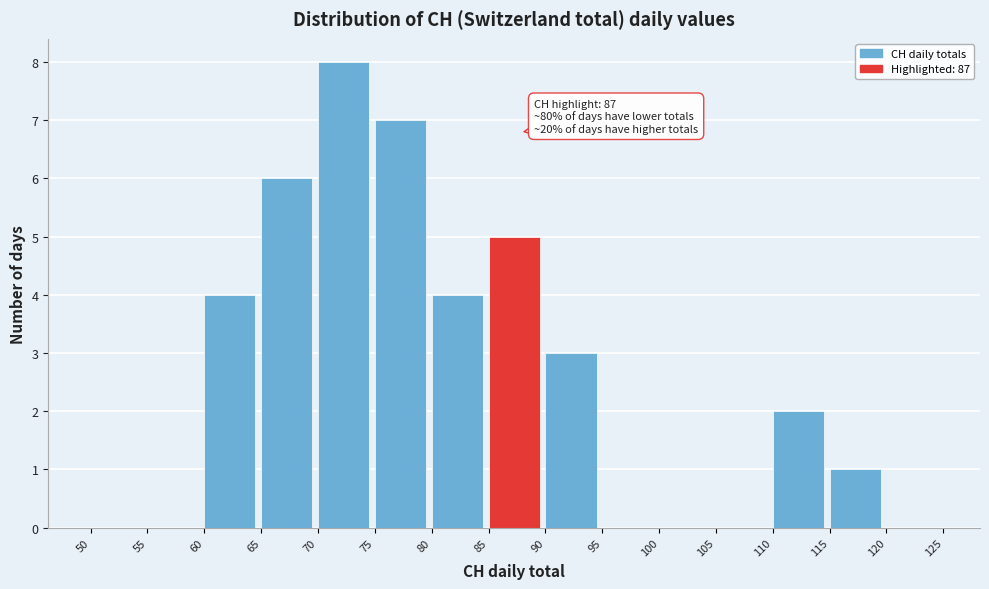

Over which range of the x-axis is the bar tallest?

70 to 75